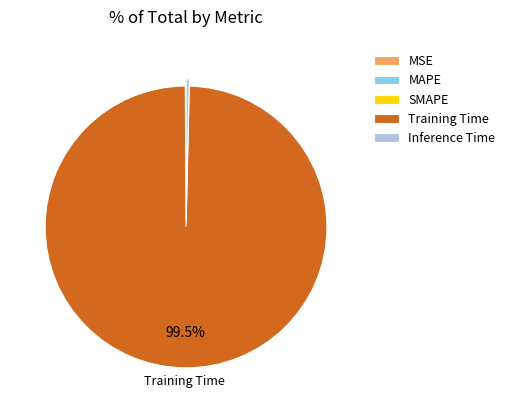

Which slice is the largest?

Training Time